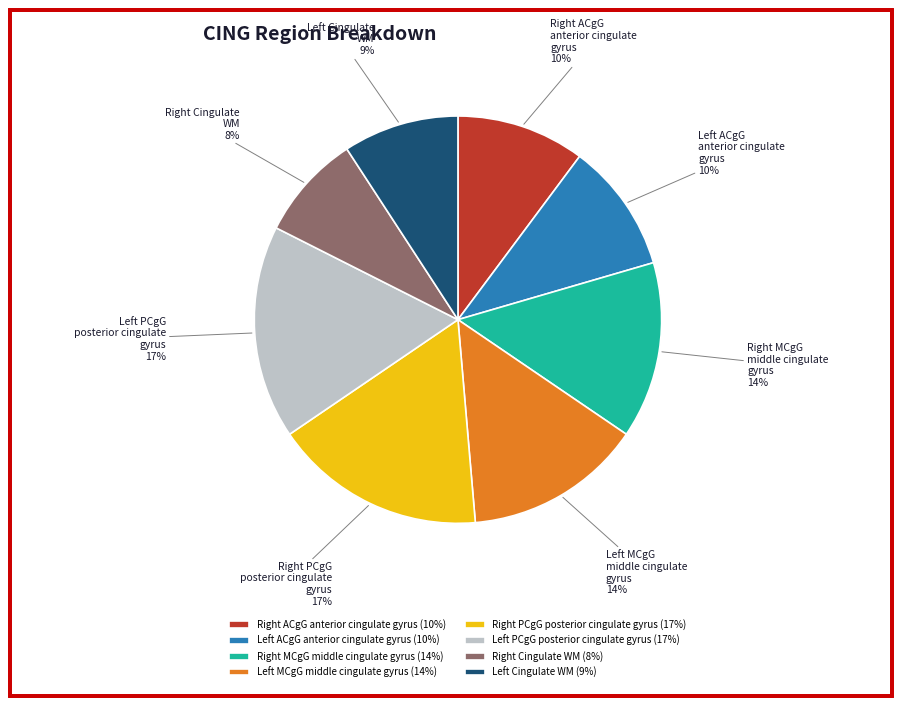

How many segments does this pie chart have?

8